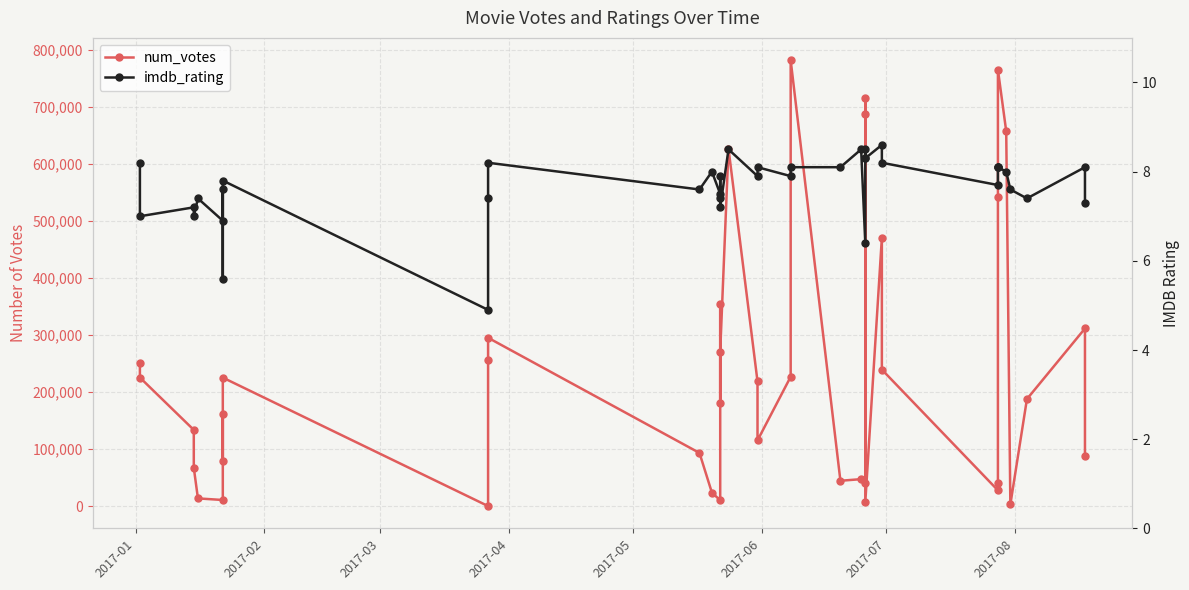

Rank the series at 2017-05 from highest to lowest value.

num_votes, imdb_rating